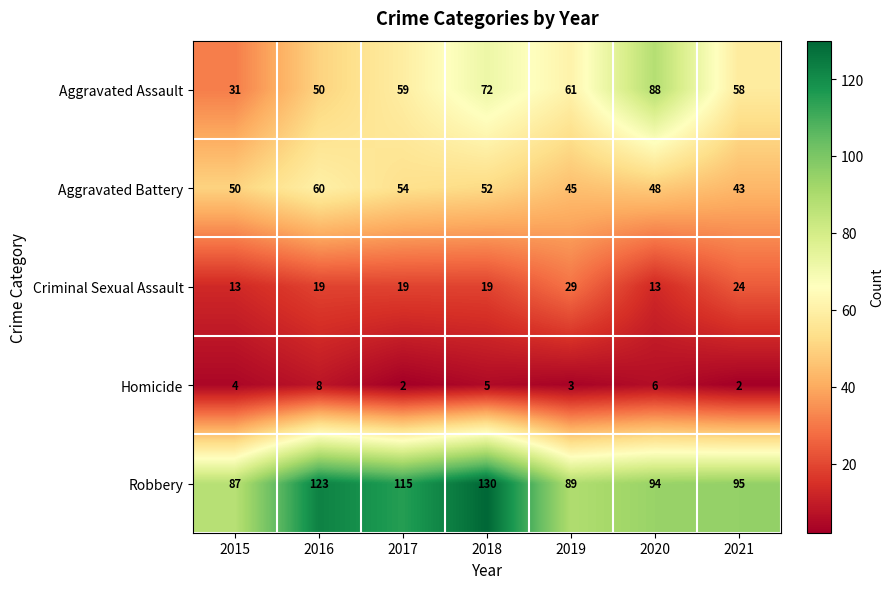

What value does the Aggravated Battery series have at 2016, to the nearest 5?

60